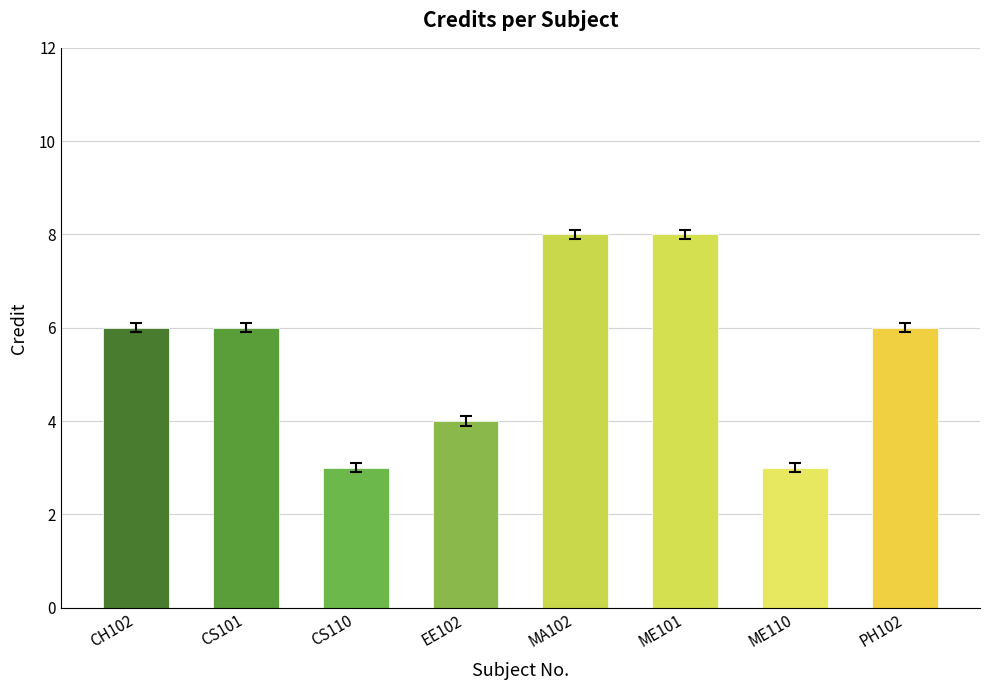

What is the minimum value shown in the chart?

3